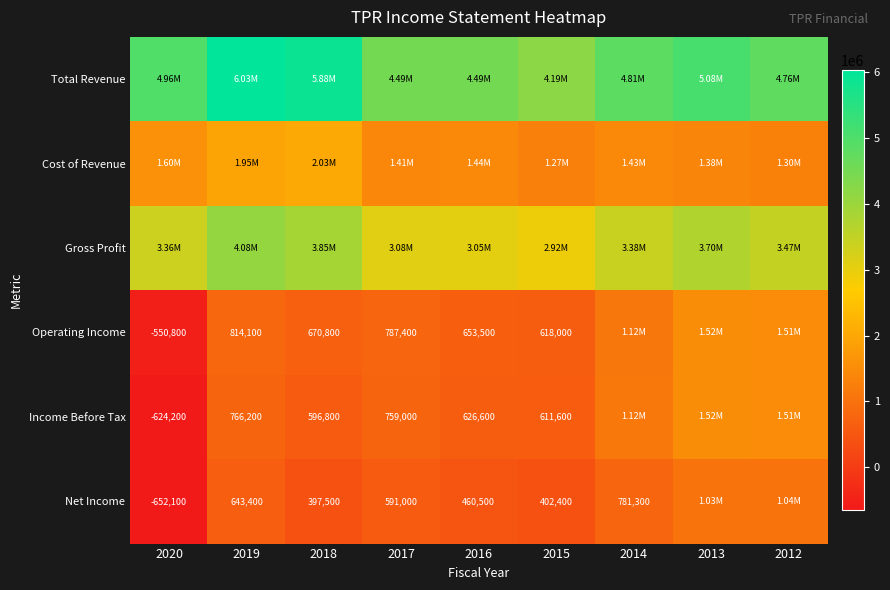

What is the sum of the Operating Income values at 2015 and 2016?

1271500